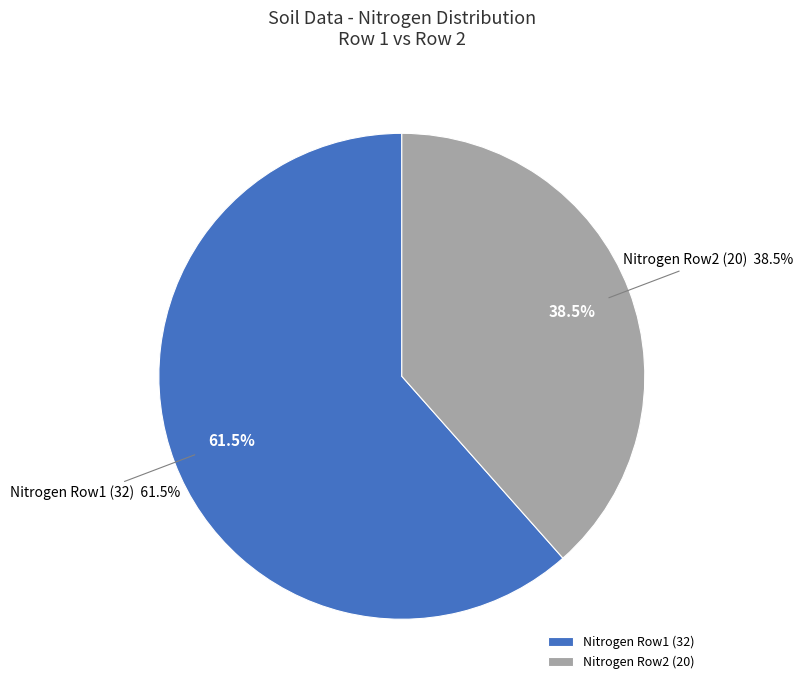

What percentage is the 32 slice, to the nearest percent?

62%